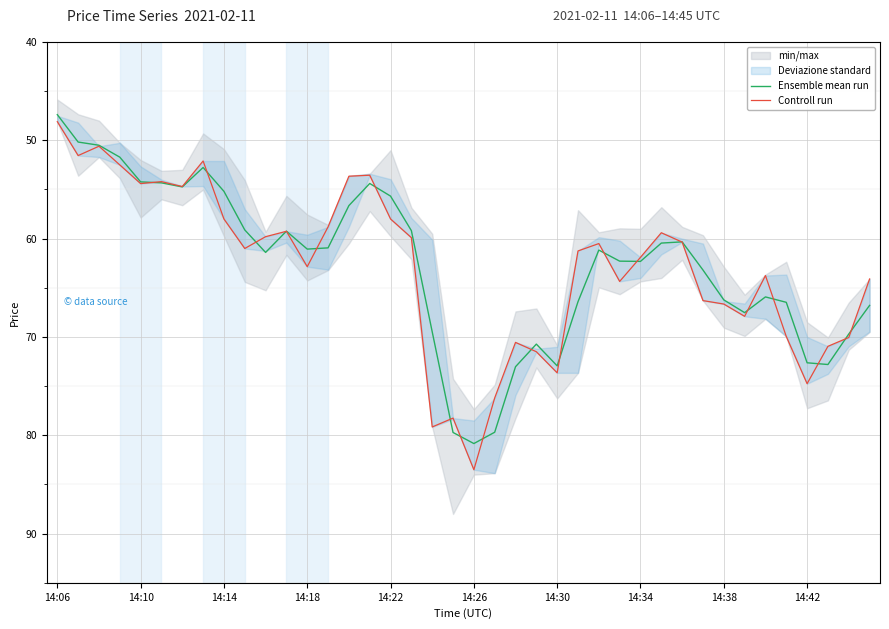

Rank the series by their maximum value, from lowest to highest.

Ensemble mean run, Controll run